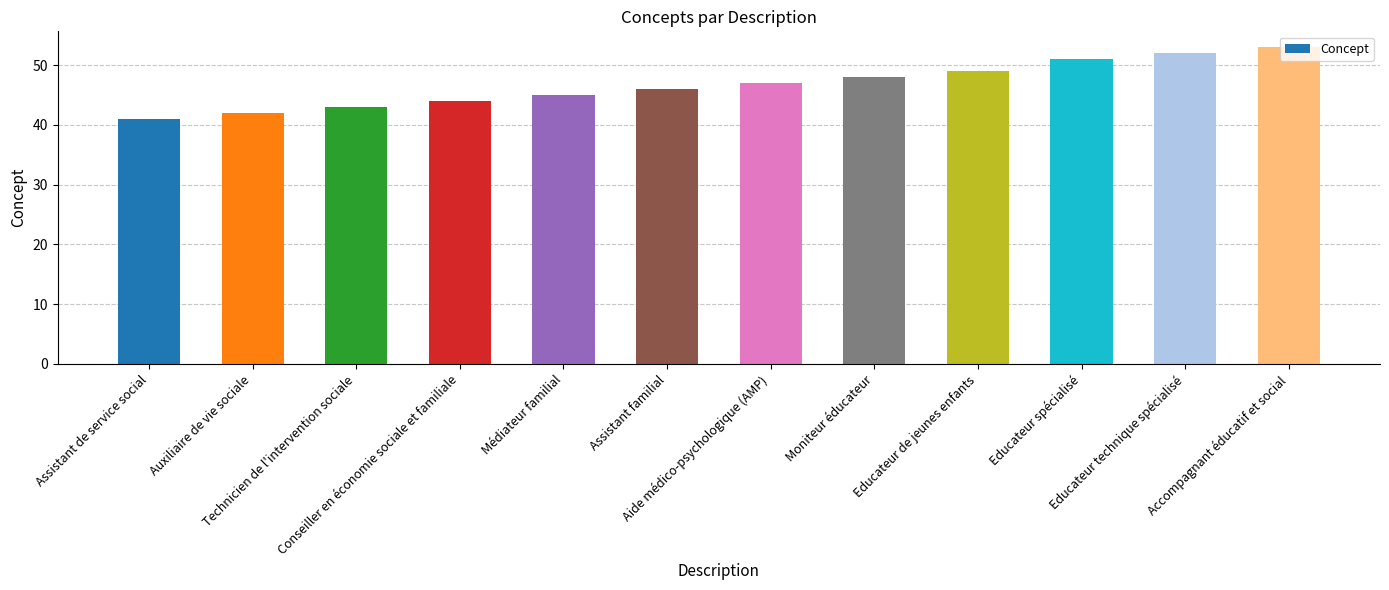

Approximately how many times larger is the value at Assistant familial compared to Assistant de service social?

1.1